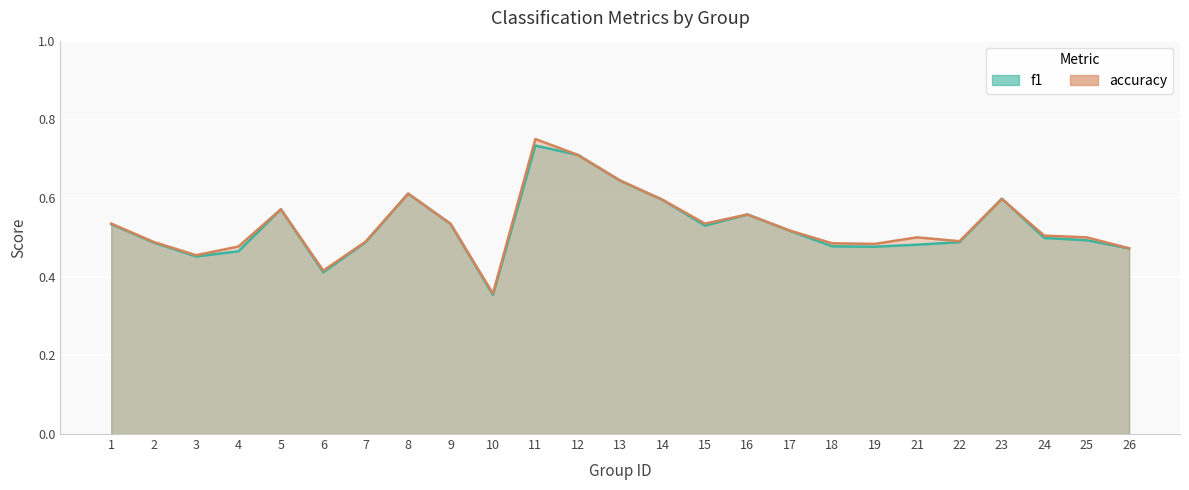

List the series in order of their overall mean, lowest first.

f1, accuracy